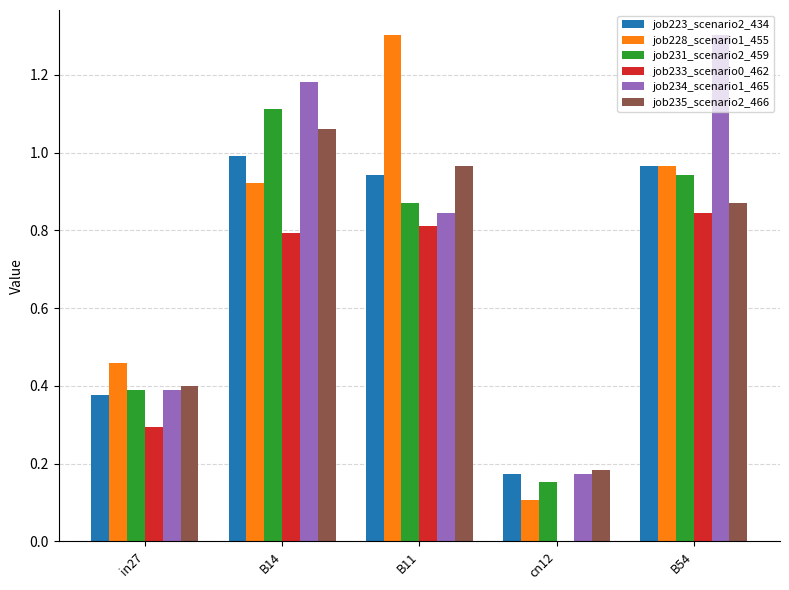

What is the greatest value displayed?

1.3